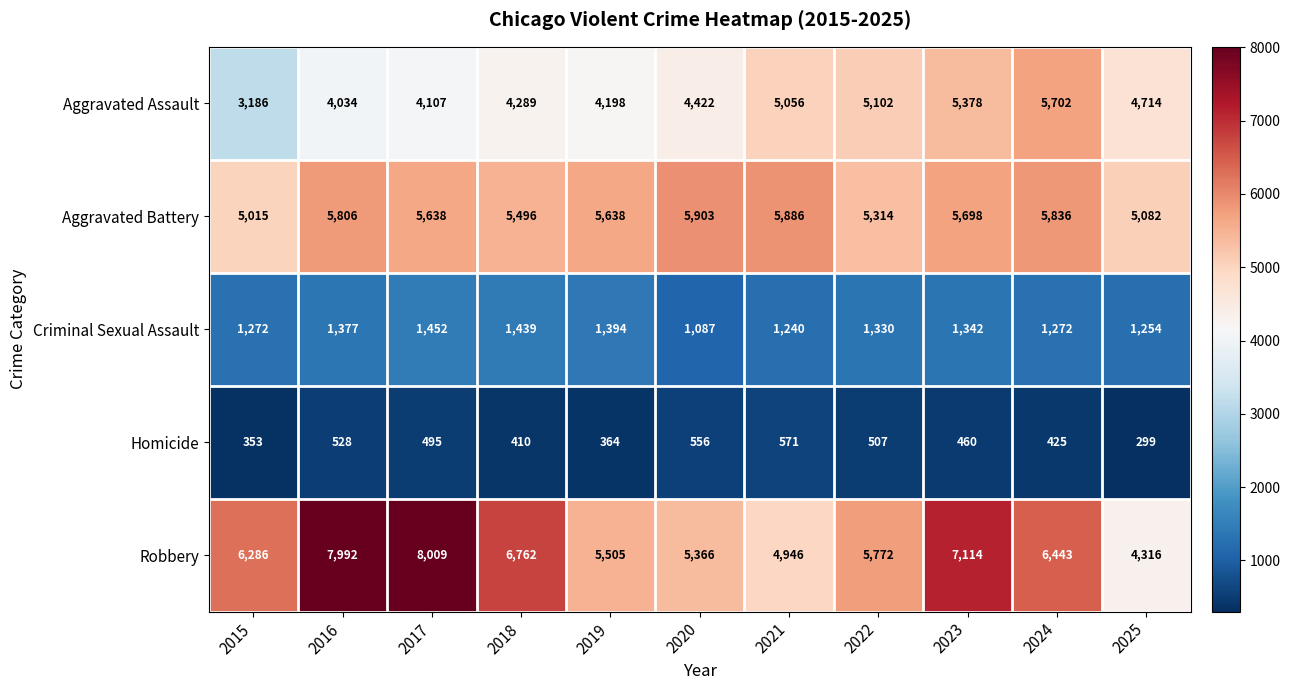

What is the maximum value shown in the chart?

8009